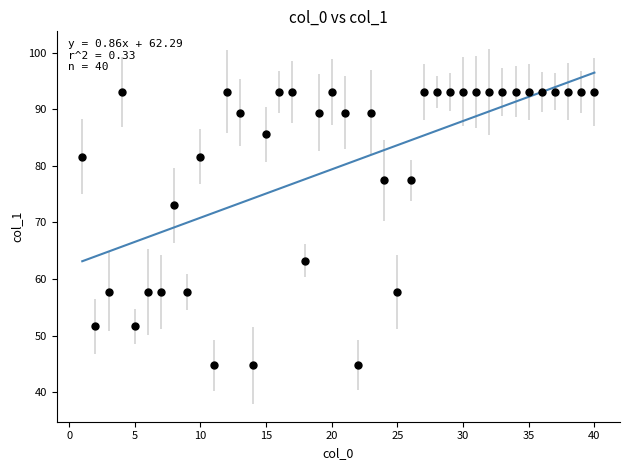

What is the range of X values (max minus min)?

39.0